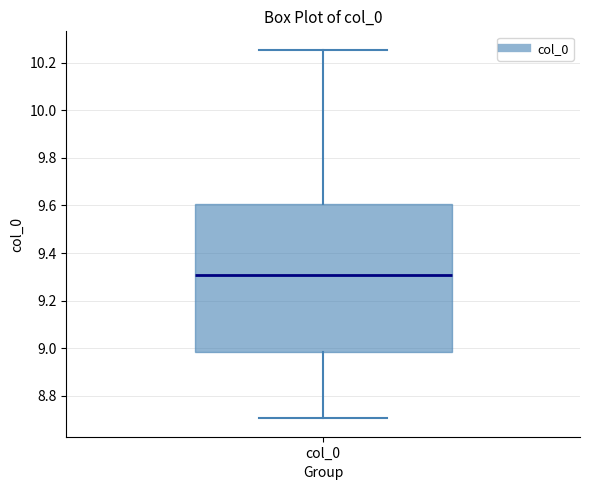

Transcribe this box plot: give where the median line is, the range the box spans, and where the two whiskers end, as read against the y-axis. The values are not printed on the chart, so give them approximately, as read against the axis.

median 9.30, box 8.98 to 9.60, whiskers 8.70 to 10.26